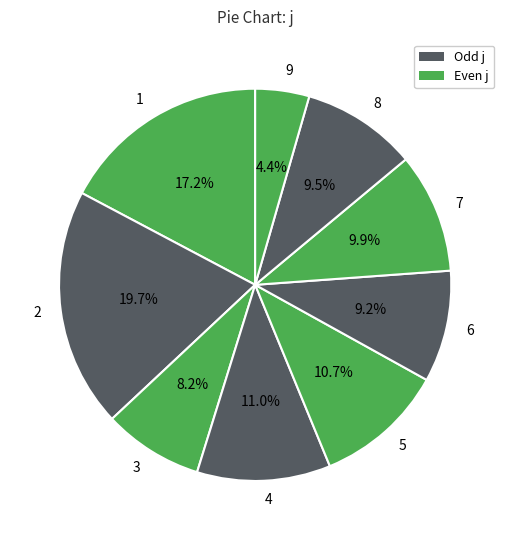

Which category has the smallest portion of the pie?

9